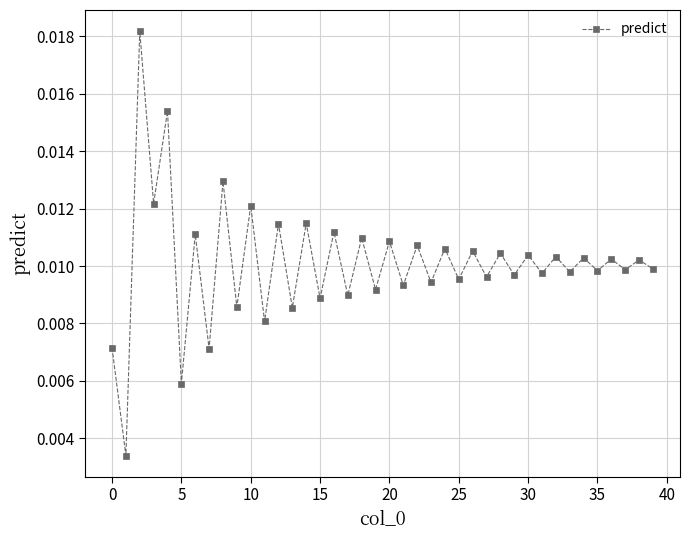

How many values are between 0 and 1?

40